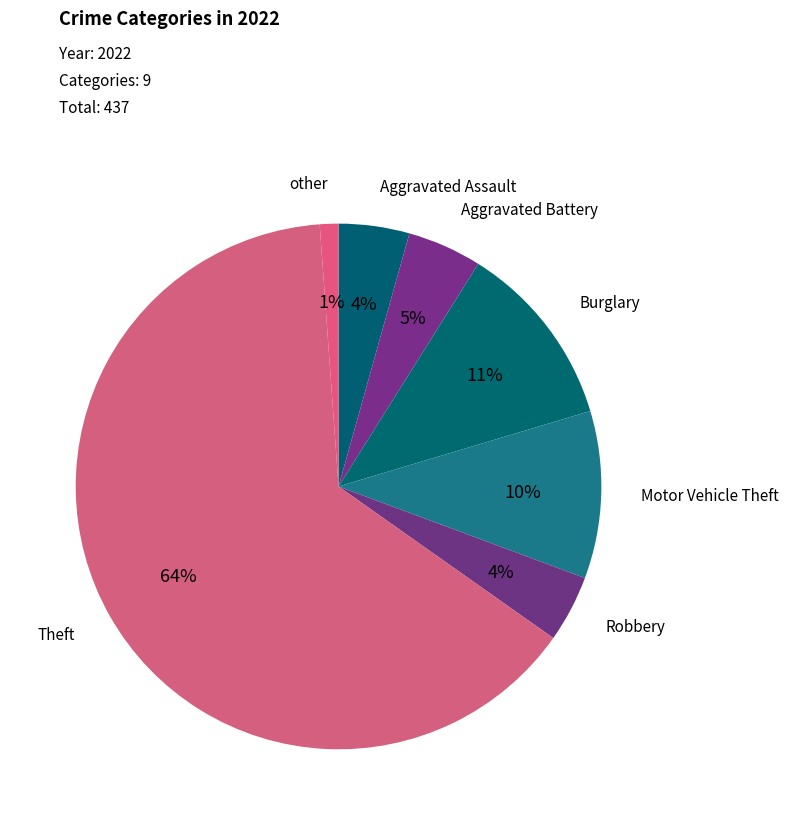

To the nearest percent, what is the average slice percentage?

14%